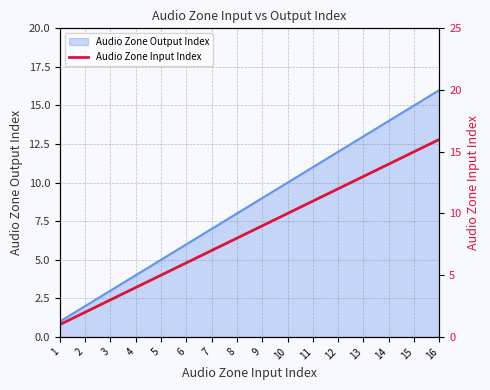

What is the value of the 2nd point from the left?

2